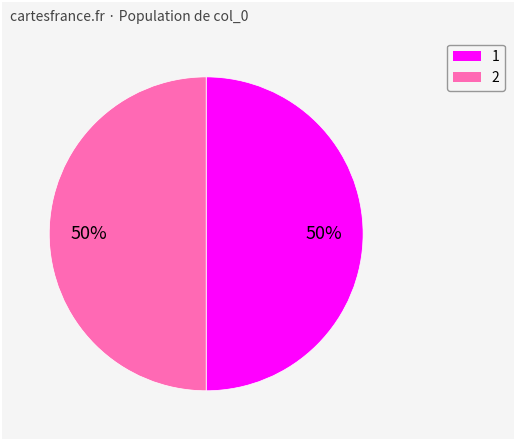

Approximately how many times larger is the value at 1 compared to 2?

1.0